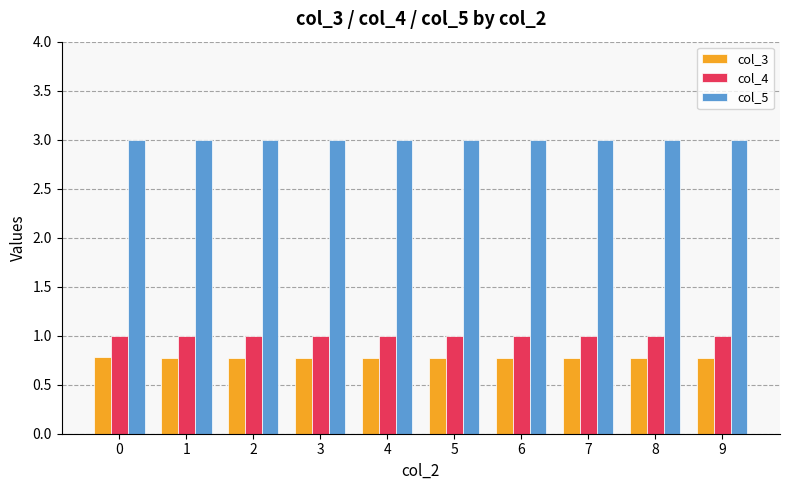

What is the maximum value shown in the chart?

3.0